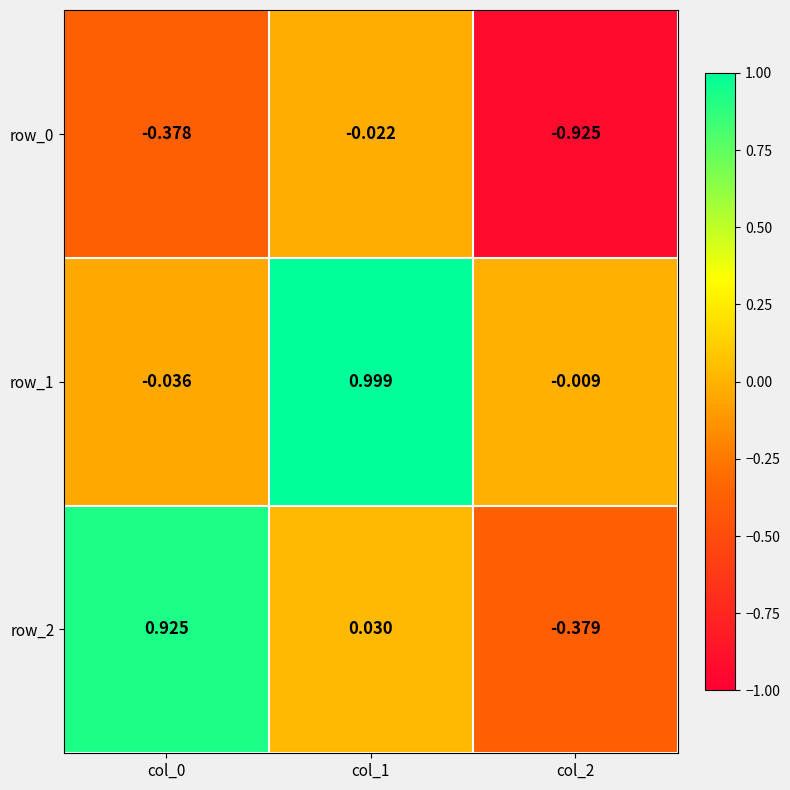

Which series changed the most between col_0 and col_1?

row_1